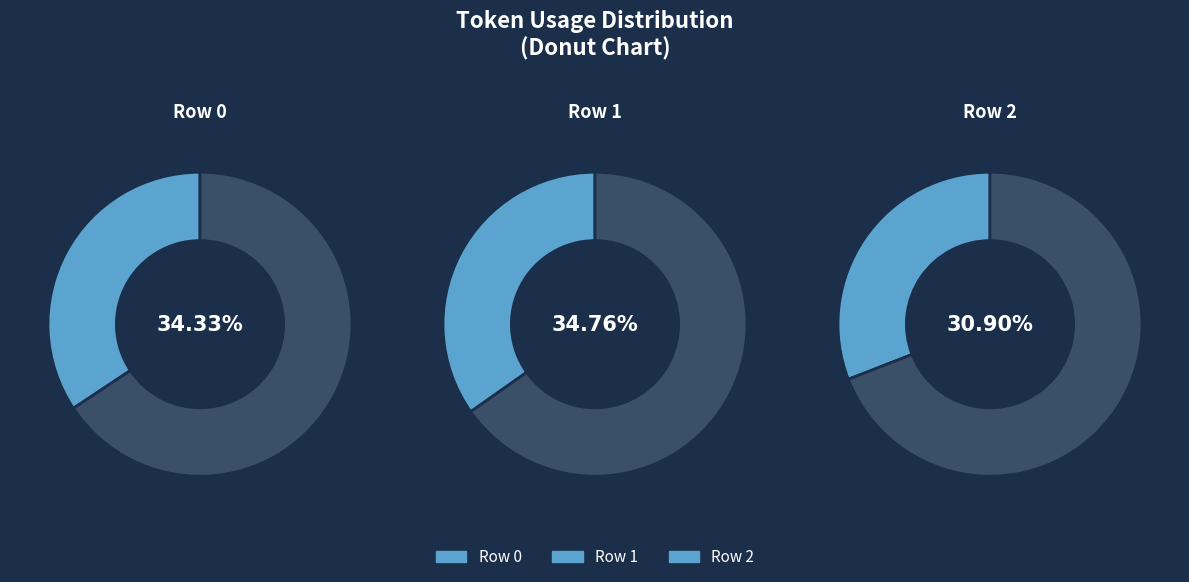

To the nearest percent, what portion does Row 2 represent?

31%